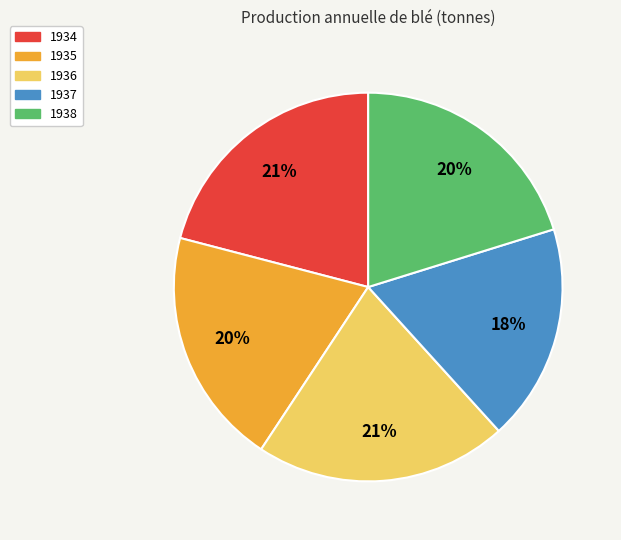

True or false: 1938 accounts for 20% of the total.

True